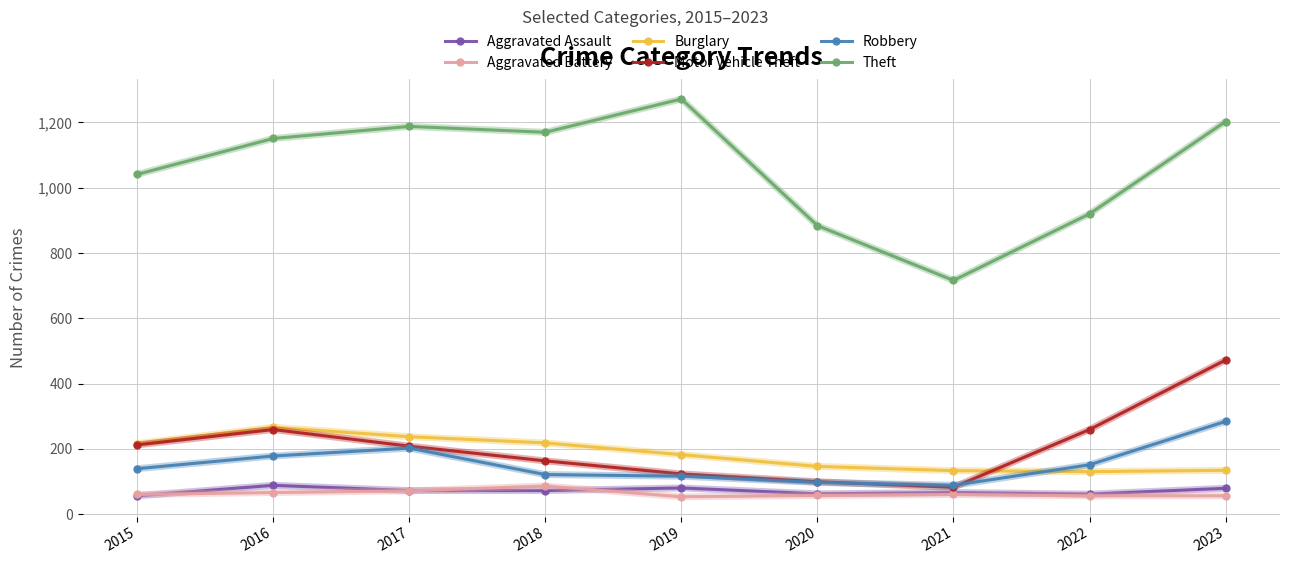

At which category is the sum across all series the highest?

2023